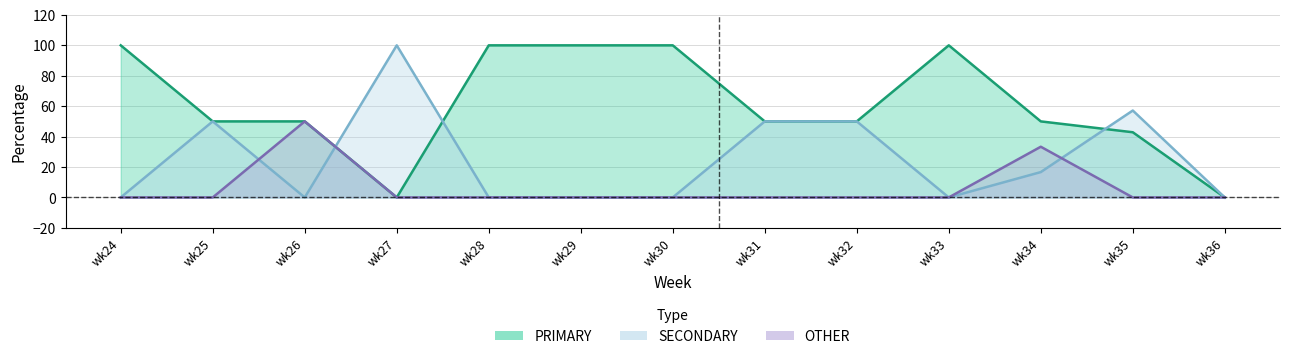

Rank the series at wk33 from highest to lowest value.

PRIMARY, SECONDARY, OTHER